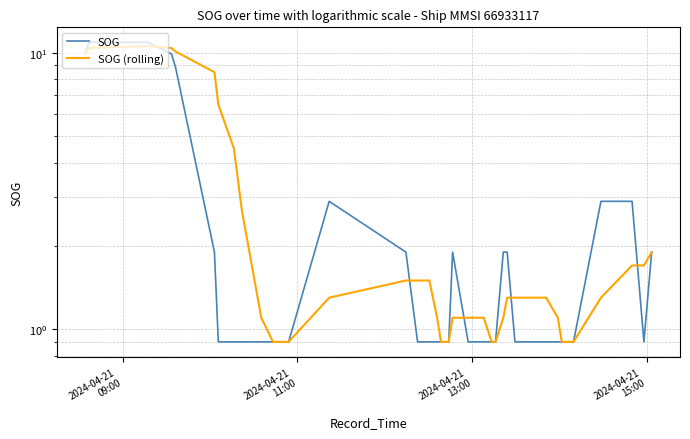

In SOG, how many points are higher than both neighbors (excluding endpoints)?

2